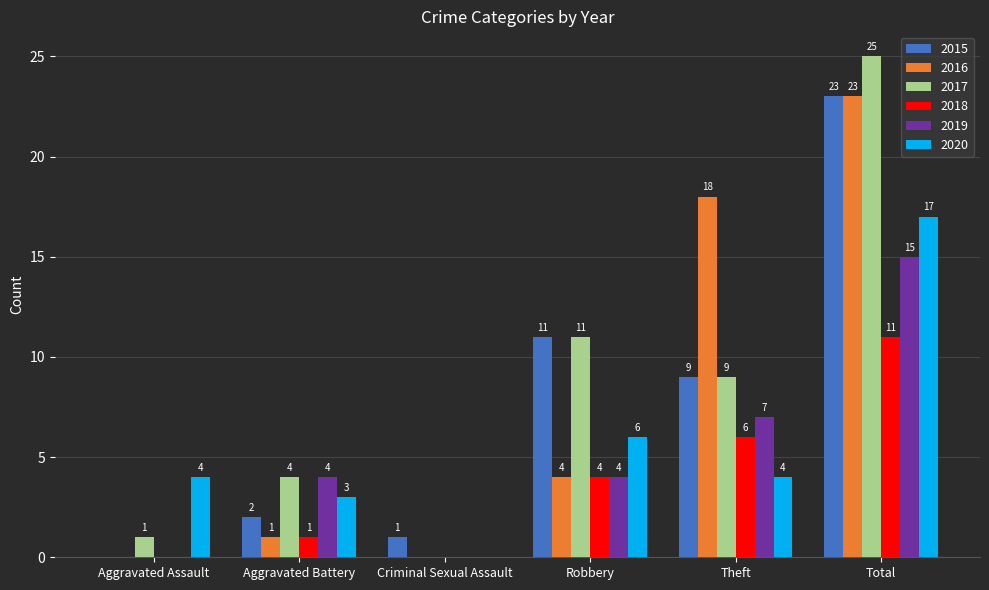

Where is 2019 nearest to the value 7?

Theft